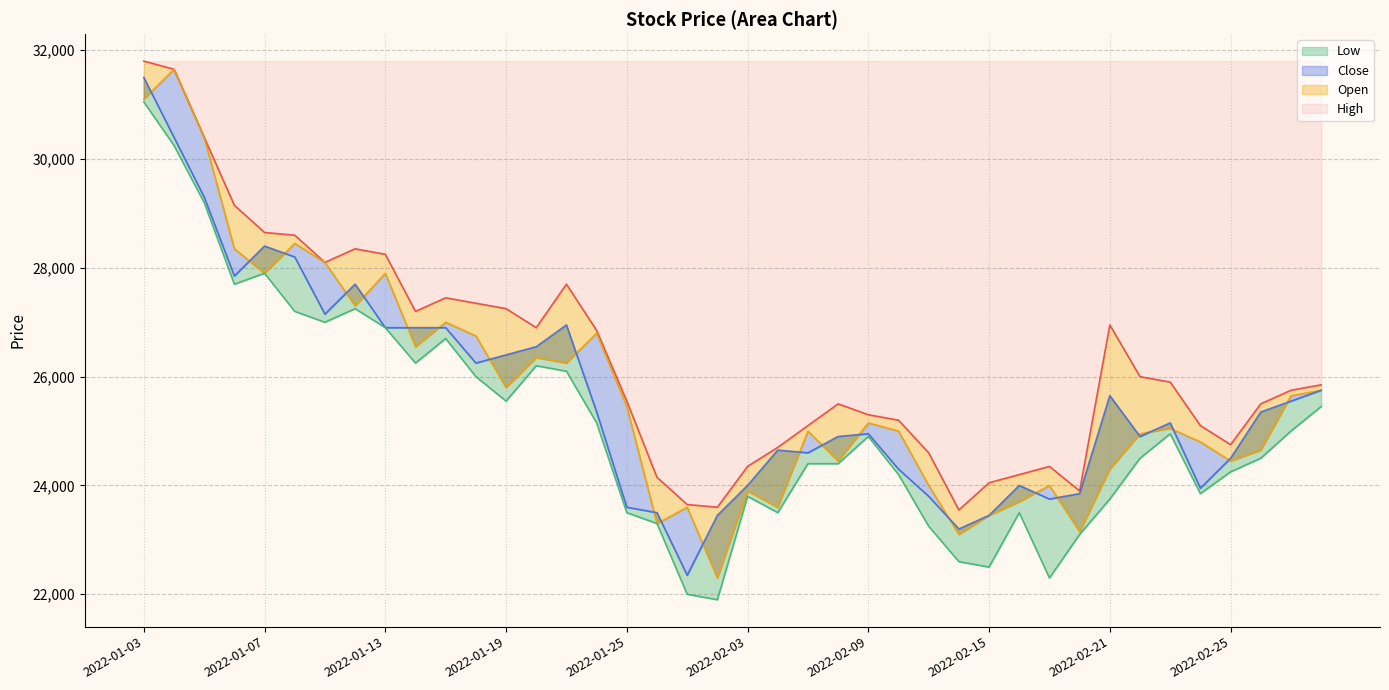

Where does the Open series first go above 25150?

2022-01-03